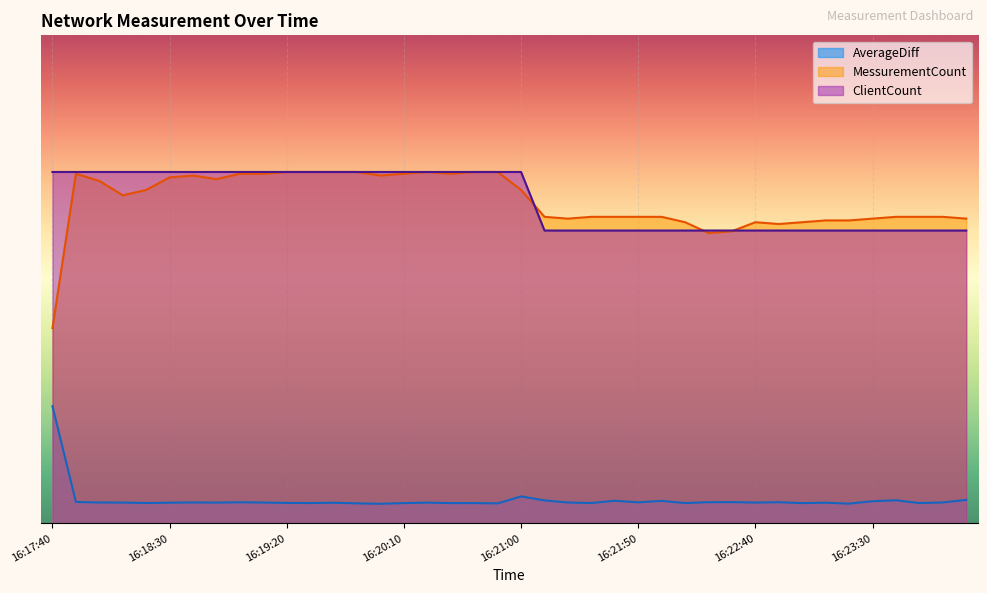

How many ClientCount values are between 150 and 180?

40